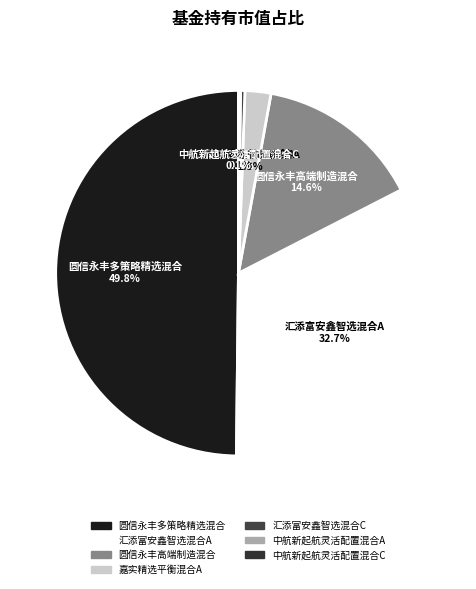

To the nearest percent, what is the difference between the 汇添富安鑫智选混合A and 嘉实精选平衡混合A slice percentages?

30%